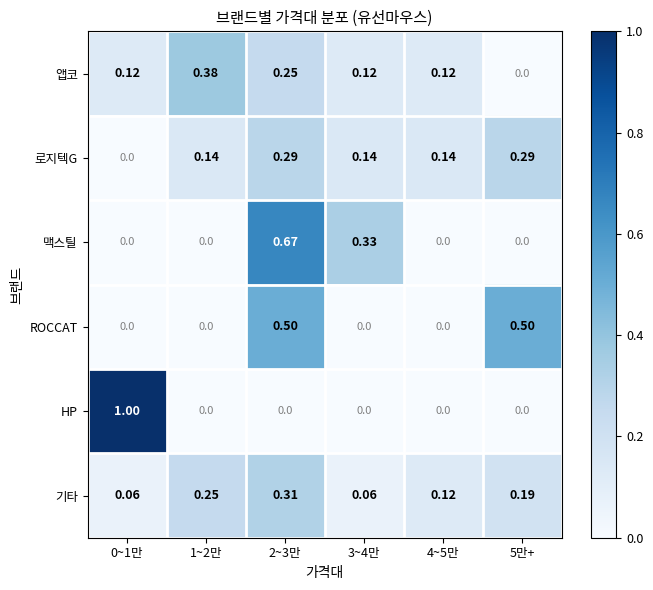

Is the value of ROCCAT at 5만+ greater than the value of 기타 at 1~2만?

Yes